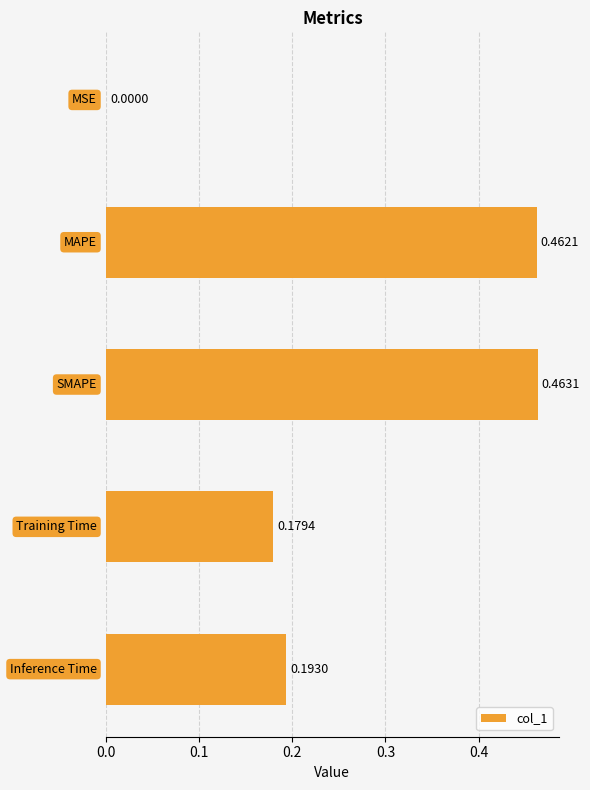

What is the sum of all values?

1.3